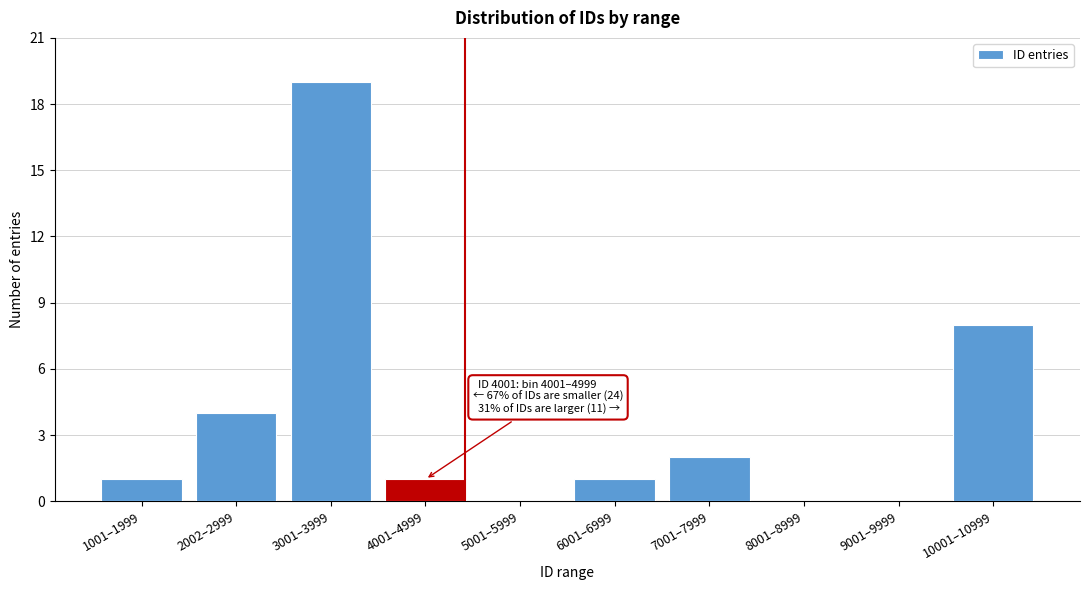

Reading left to right, list all the values displayed in this chart.

1001–1999=1	2002–2999=4	3001–3999=19	4001–4999=1	5001–5999=0	6001–6999=1	7001–7999=2	8001–8999=0	9001–9999=0	10001–10999=8